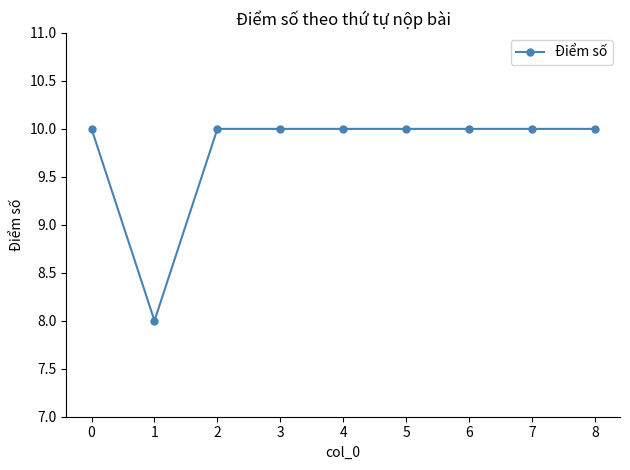

Read the value at 1.

8